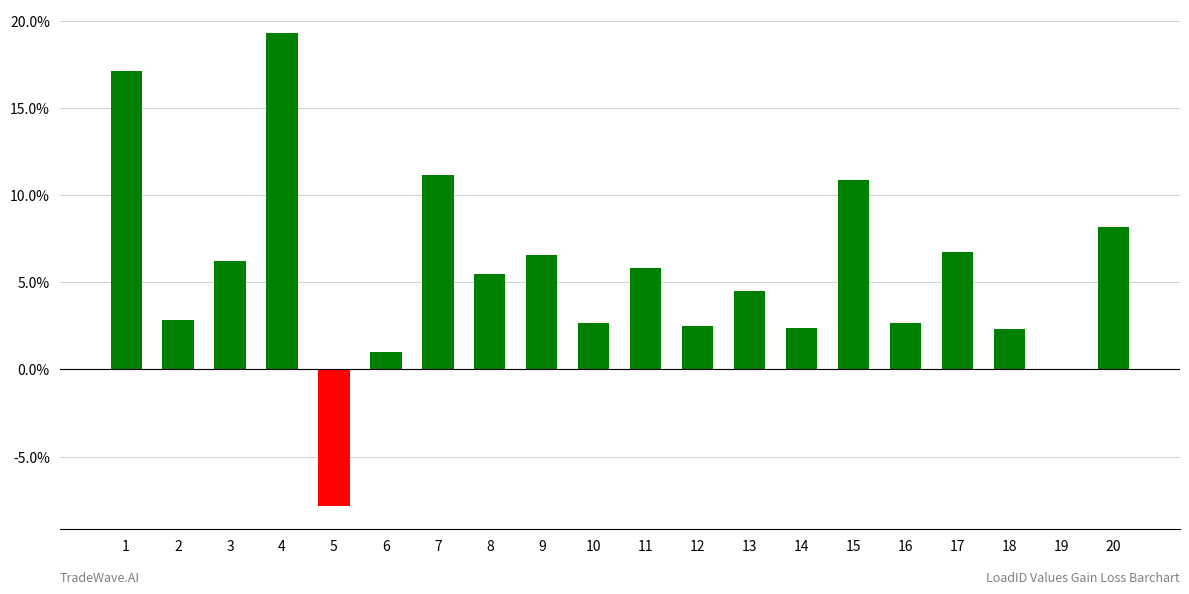

What is the change in value from 2 to 11?

+3.0